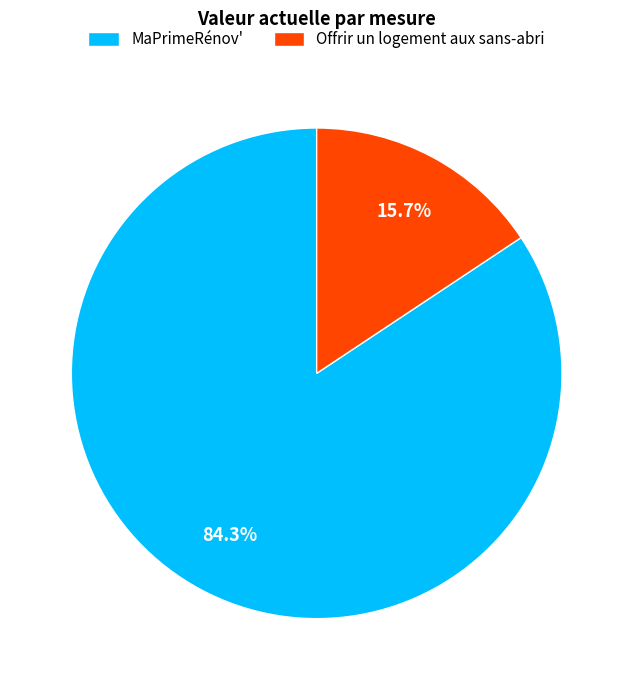

Which slice is the smallest?

Offrir un logement aux sans-abri